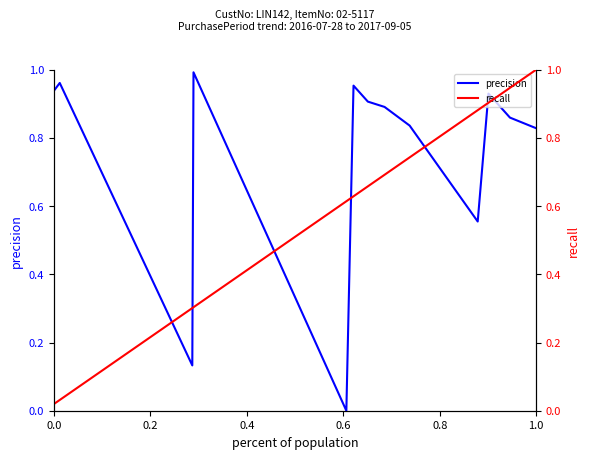

What is the maximum value shown in the chart?

1.0